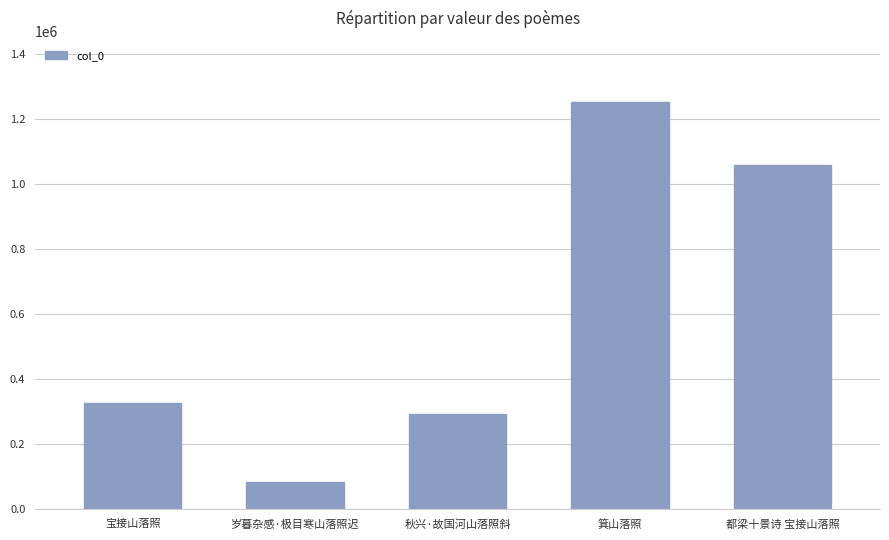

What is the maximum value shown in the chart?

1251714